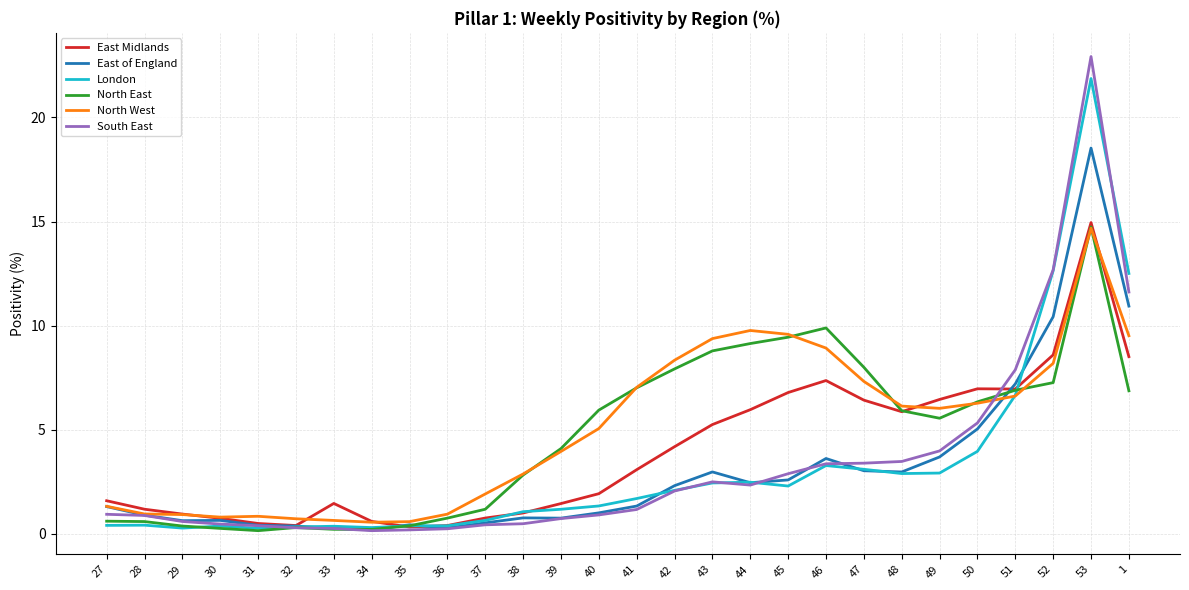

What is the average value of the East Midlands series?

3.9